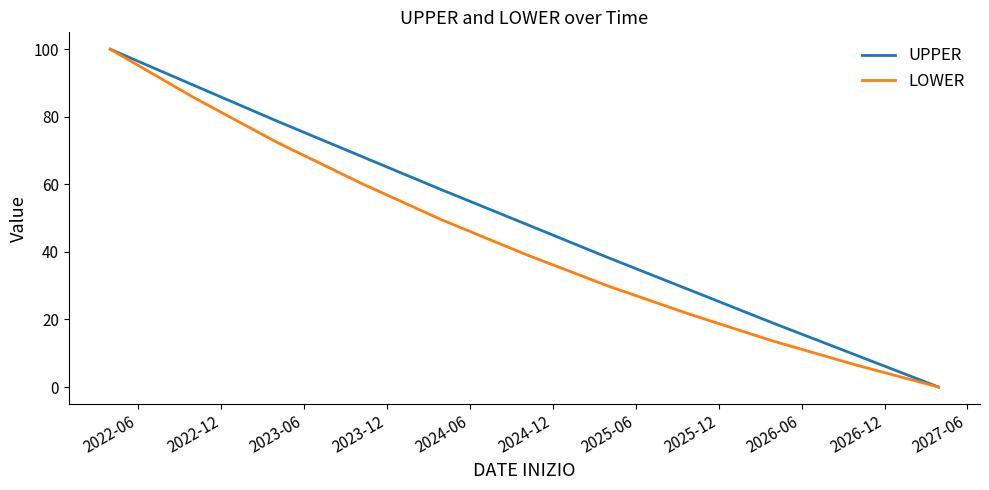

Rank the series by their average value, from lowest to highest.

LOWER, UPPER